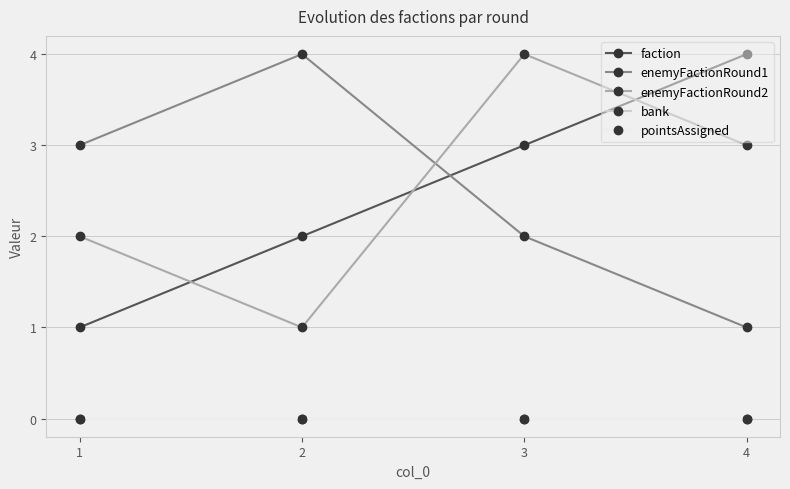

Does the chart have visible grid lines?

Yes